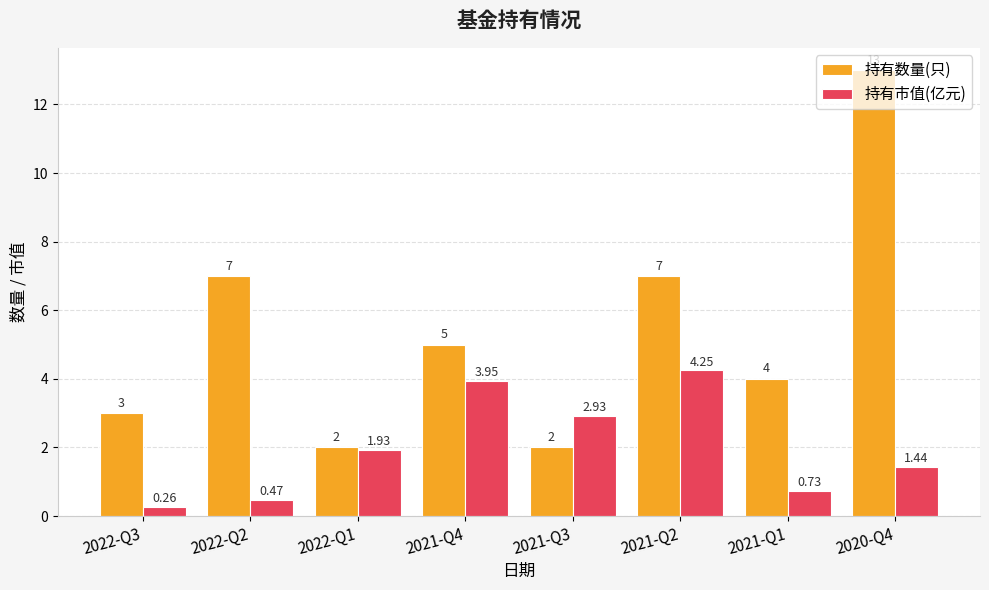

What is the sum of all 持有市值(亿元) values?

16.0